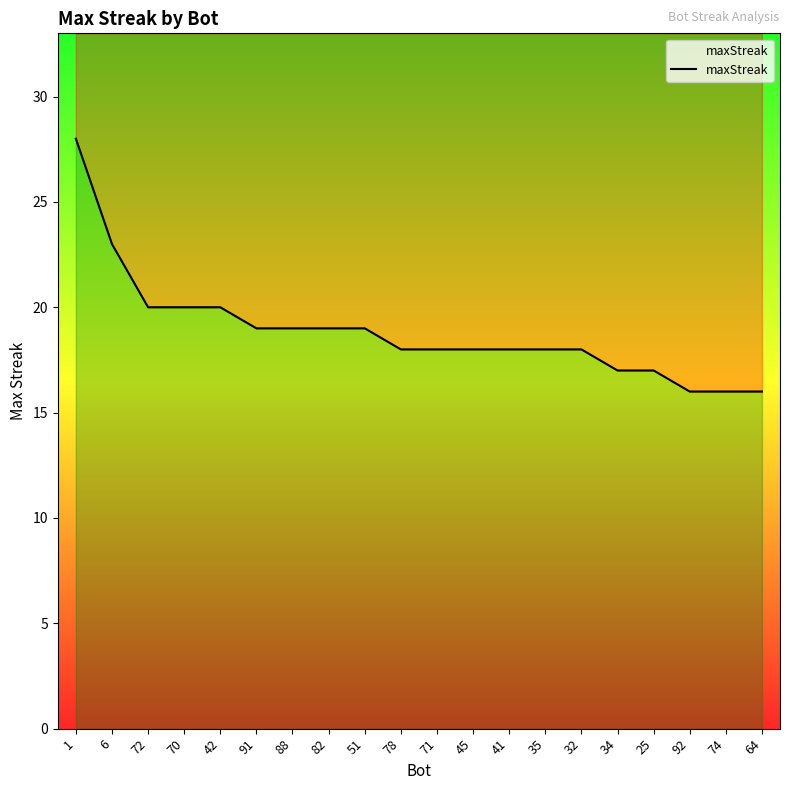

Rank the categories by value from lowest to highest.

92, 74, 64, 34, 25, 78, 71, 45, 41, 35, 32, 91, 88, 82, 51, 72, 70, 42, 6, 1